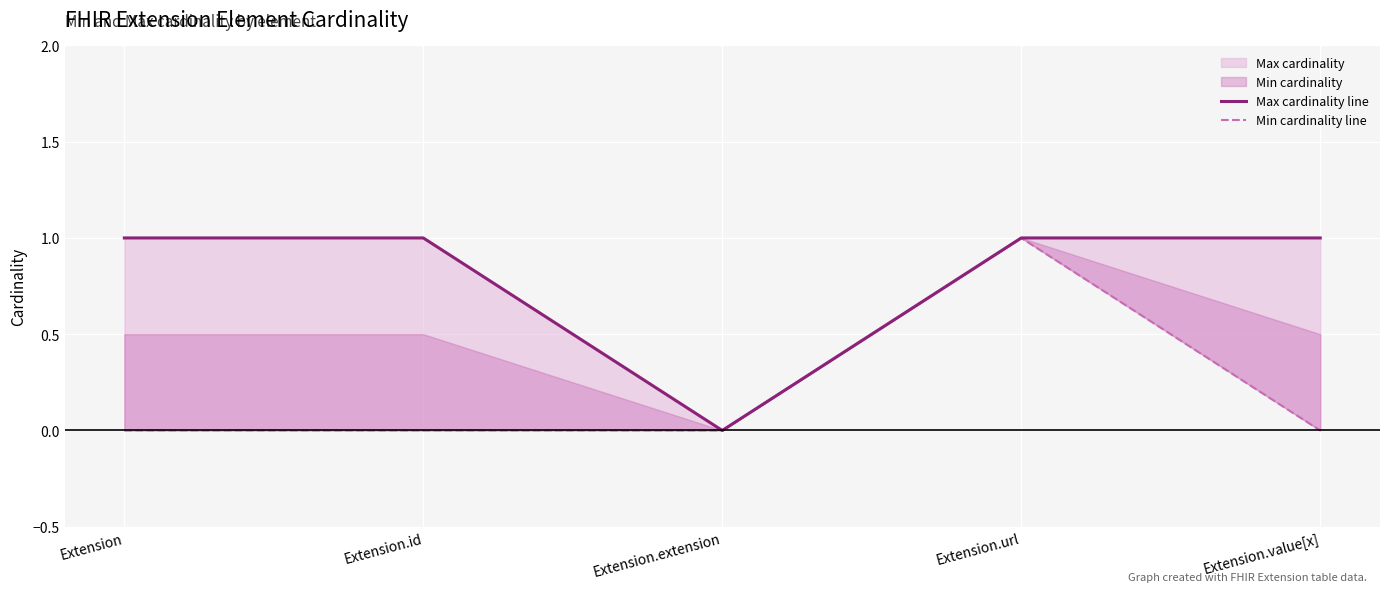

True or false: Min cardinality line and Max cardinality line cross at least once.

False